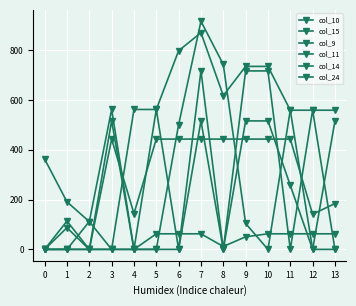

Is this an area chart (filled region under the line)?

No